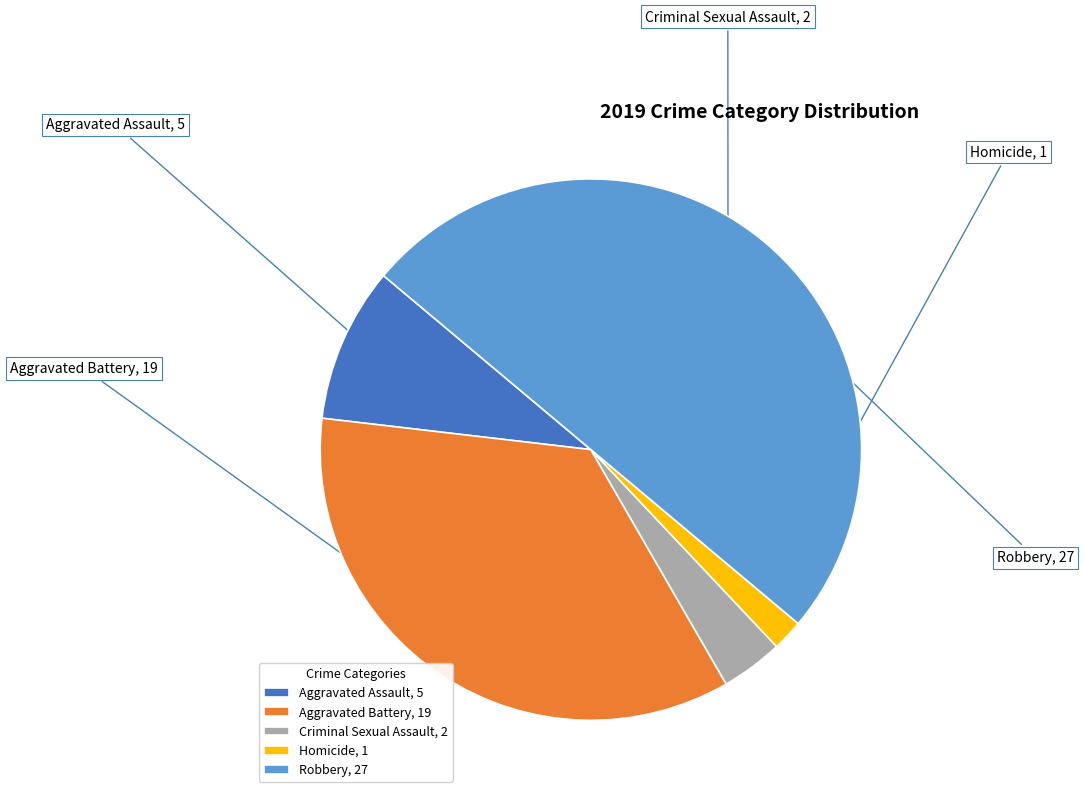

Combined, do Criminal Sexual Assault, 2 and Homicide, 1 account for over 50%?

No